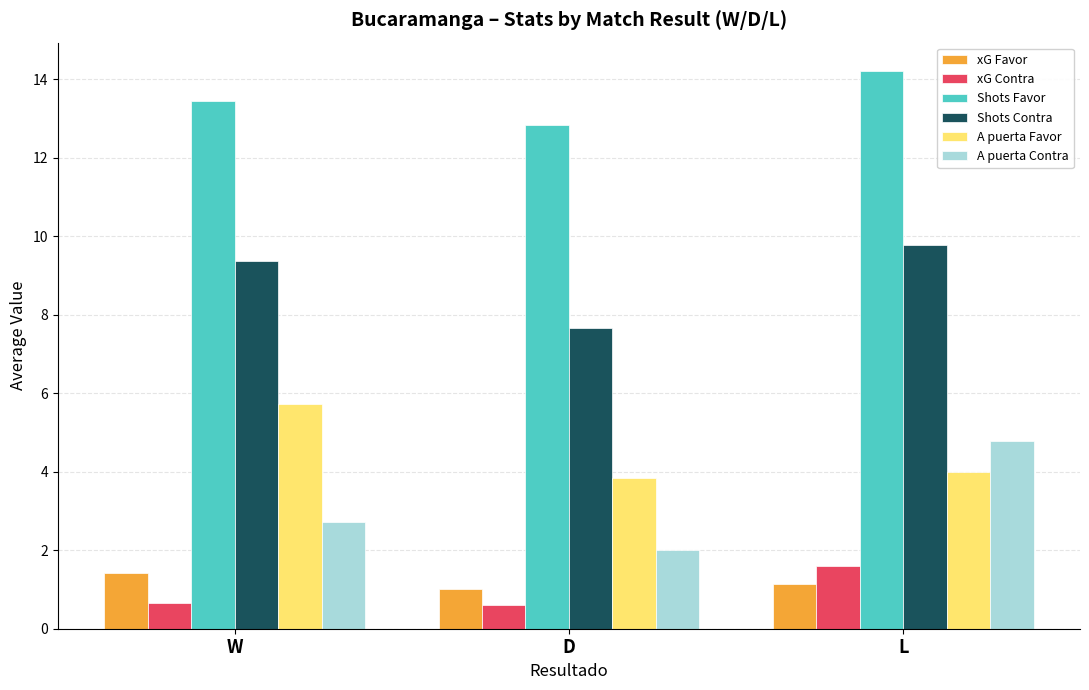

At how many categories does at least one series exceed 5?

3